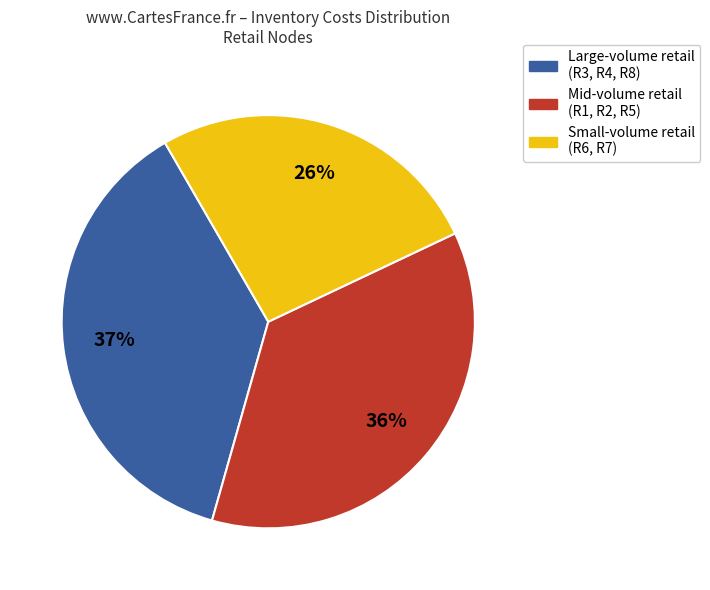

Is the sum of Mid-volume retail (R1, R2, R5) and Large-volume retail (R3, R4, R8) greater than half?

Yes